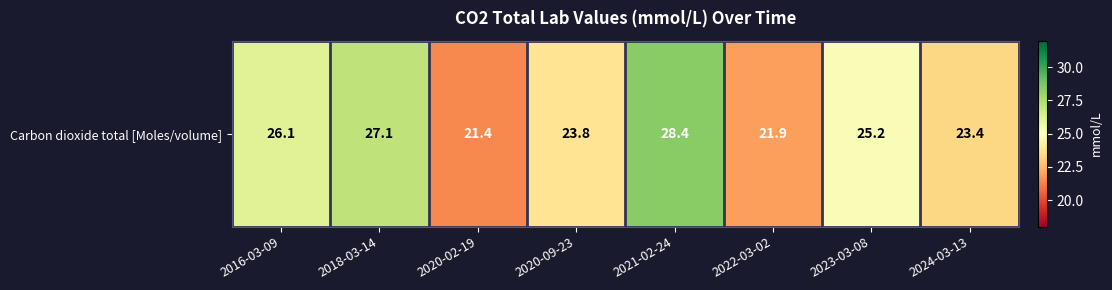

Rank the categories by value from highest to lowest.

2021-02-24, 2018-03-14, 2016-03-09, 2023-03-08, 2020-09-23, 2024-03-13, 2022-03-02, 2020-02-19